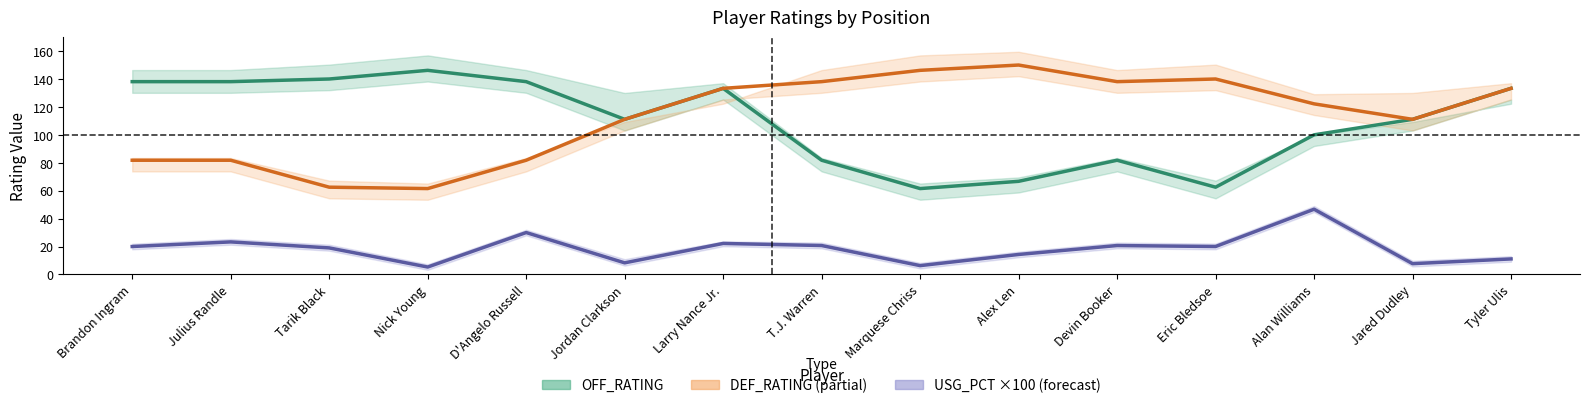

Reading left to right, list all the values displayed in this chart.

OFF_RATING: 138.1	138.1	140.0	146.2	138.1	111.1	133.3	81.8	61.5	66.7	81.8	62.5	100.0	111.1	133.3
DEF_RATING: 81.8	81.8	62.5	61.5	81.8	111.1	133.3	138.1	146.2	150.0	138.1	140.0	122.2	111.1	133.3
USG_PCT (×100): 20.0	23.3	19.0	5.3	30.0	8.3	22.2	20.7	6.3	14.3	20.7	20.0	46.7	7.7	11.1